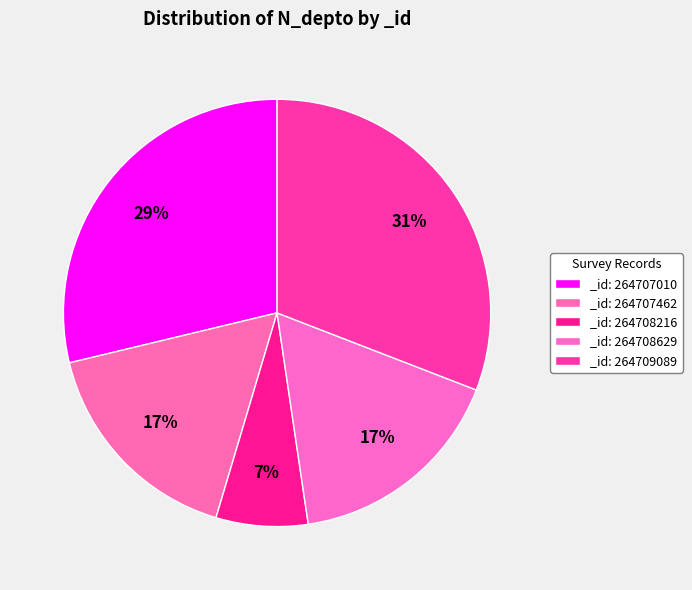

Is there any slice that represents more than half of the pie?

No